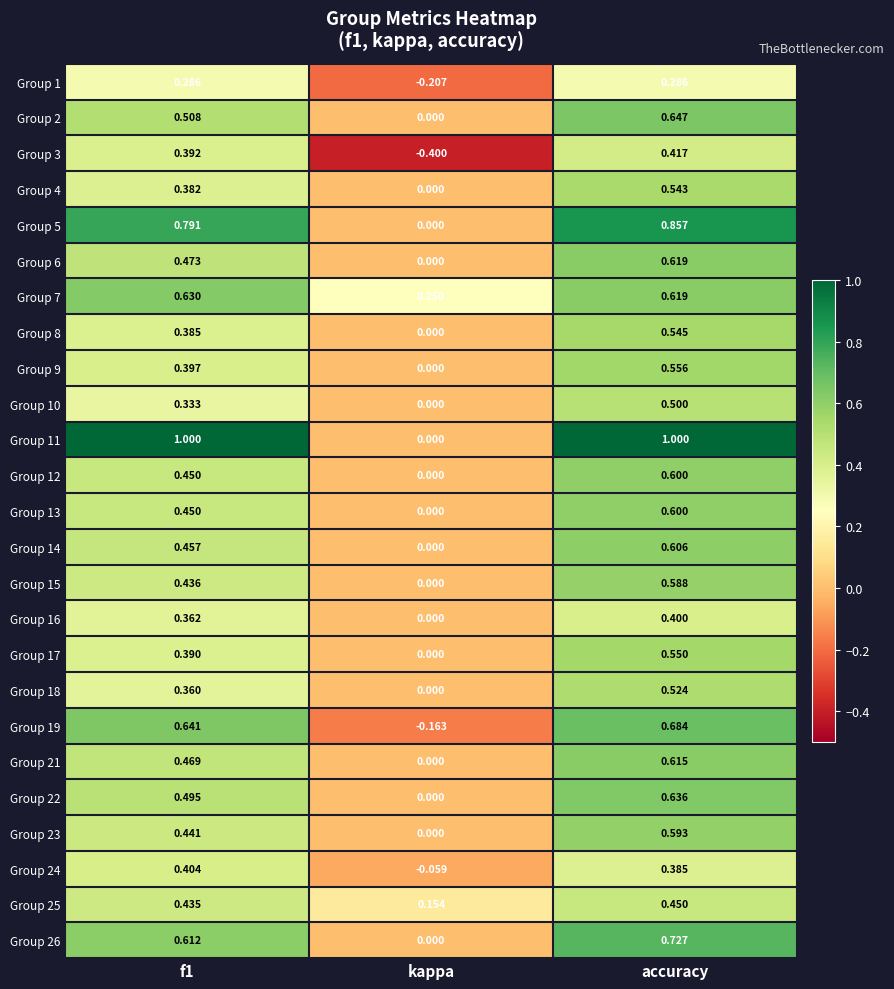

At which category is the sum across all series the highest?

accuracy